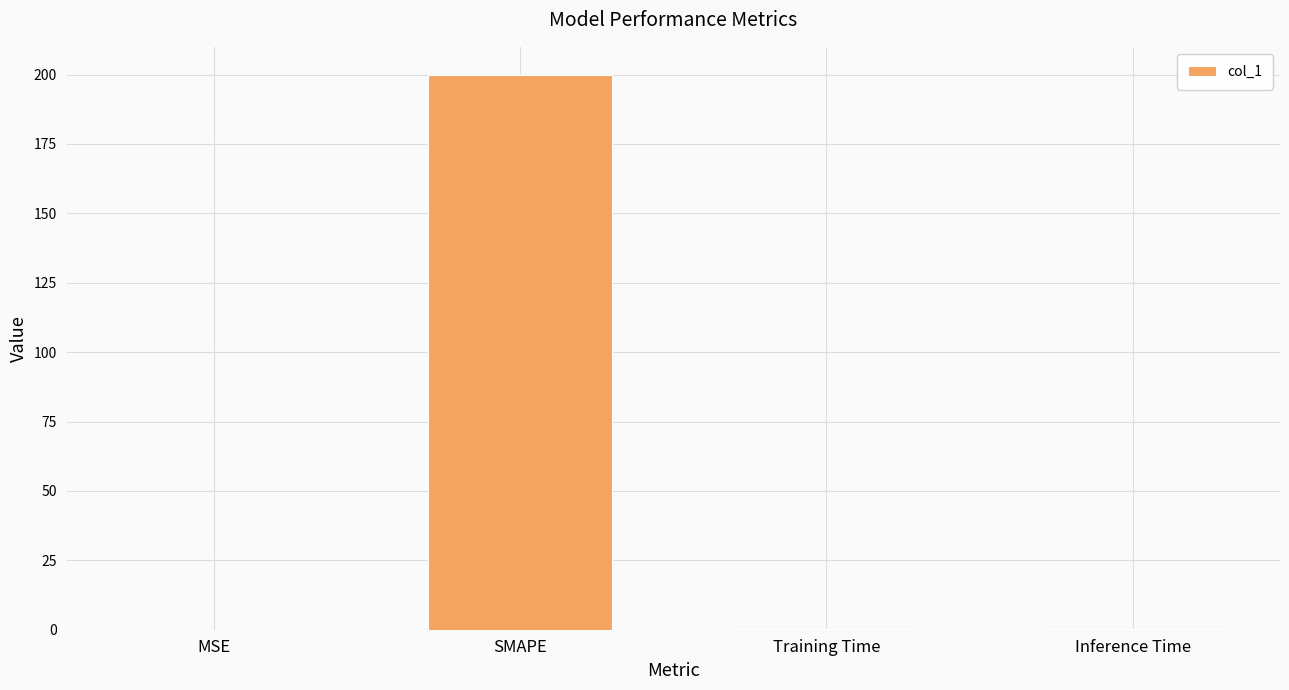

Between SMAPE and Inference Time, which is larger?

SMAPE